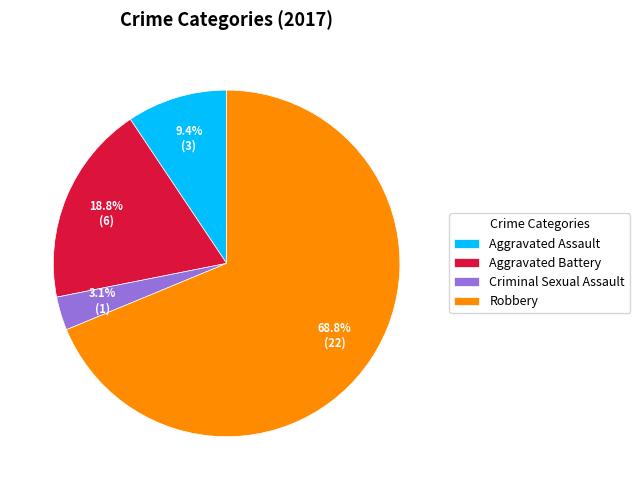

To the nearest percent, what is the difference between the Robbery and Aggravated Battery slice percentages?

50%